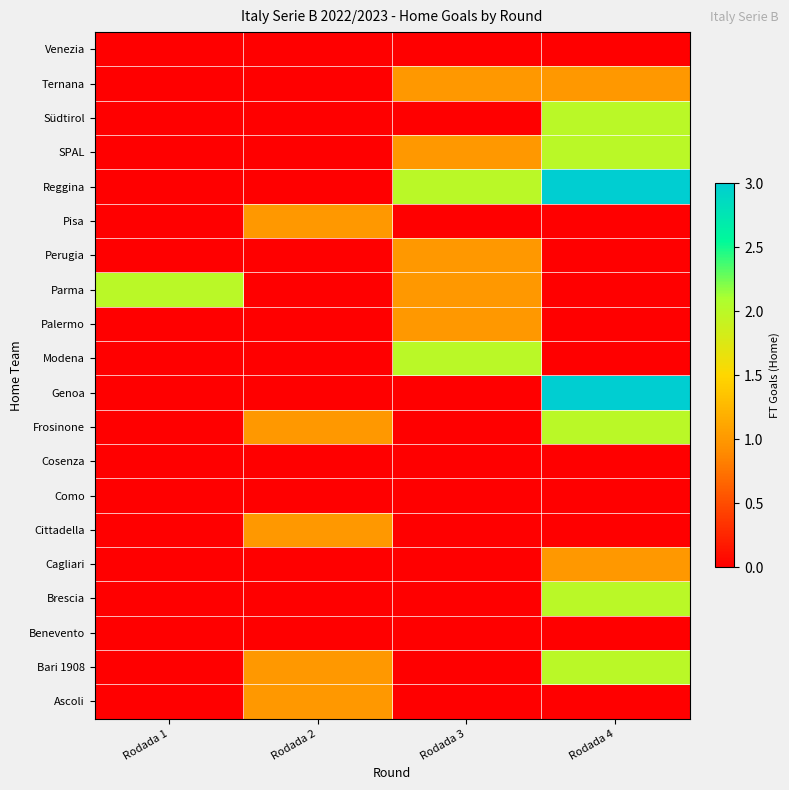

What is the spread (max minus min) of values at Rodada 4?

3